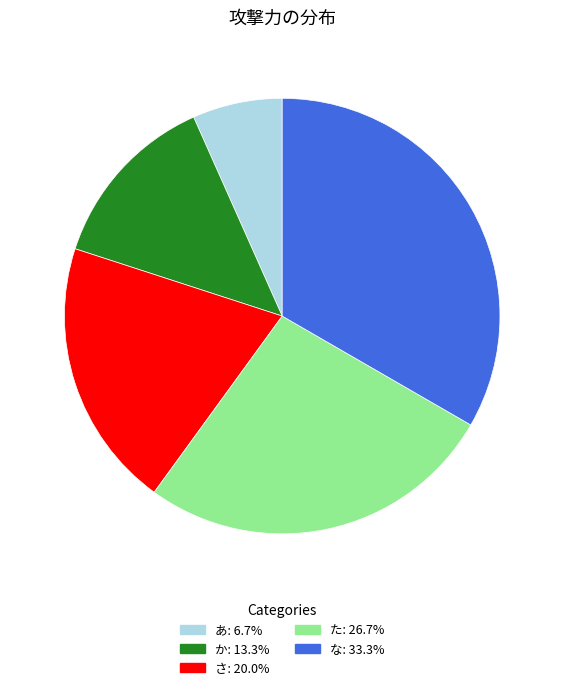

Do か and な together represent more than half of the pie?

No